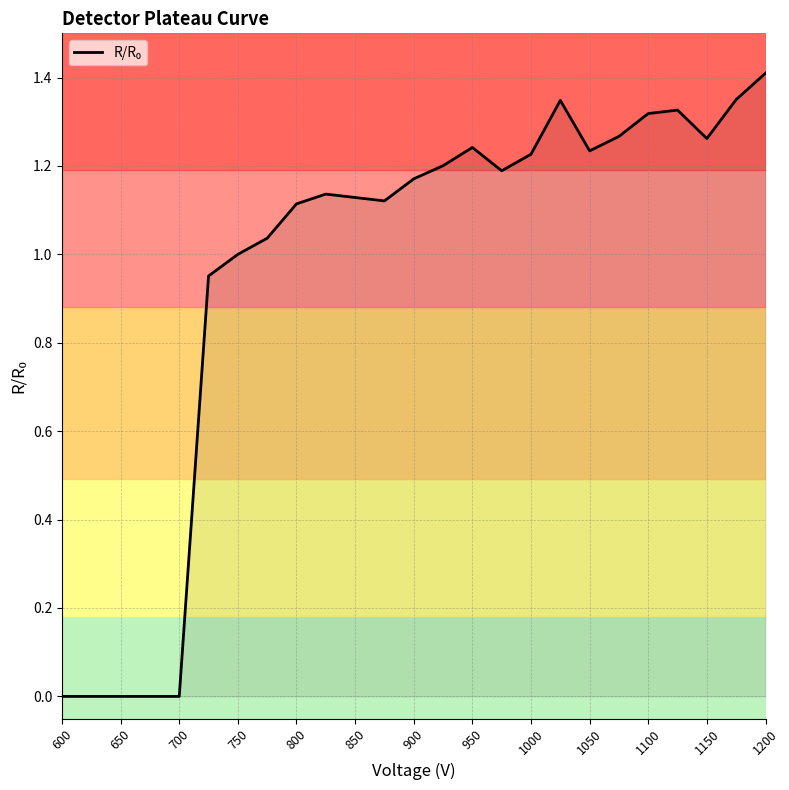

How many lines are shown in the chart?

1